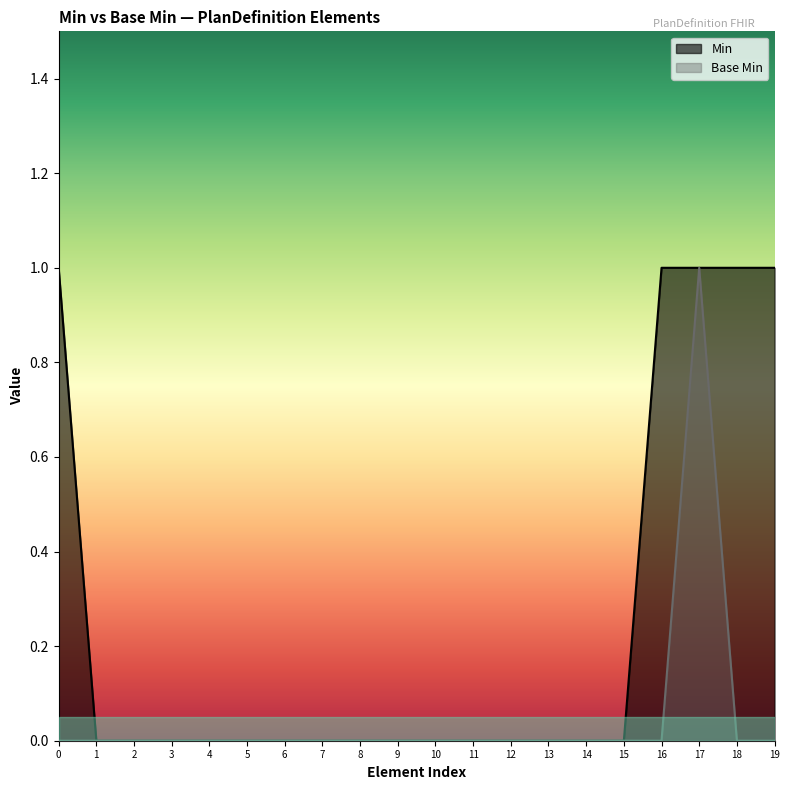

List the series in order of their overall mean, highest first.

Min, Base Min